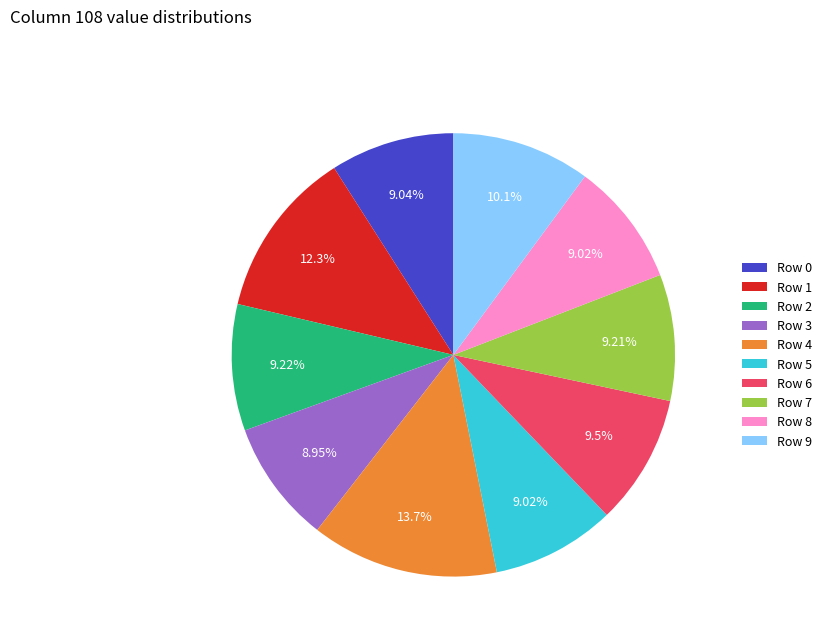

Is it true that Row 4 is 19% of the pie?

False